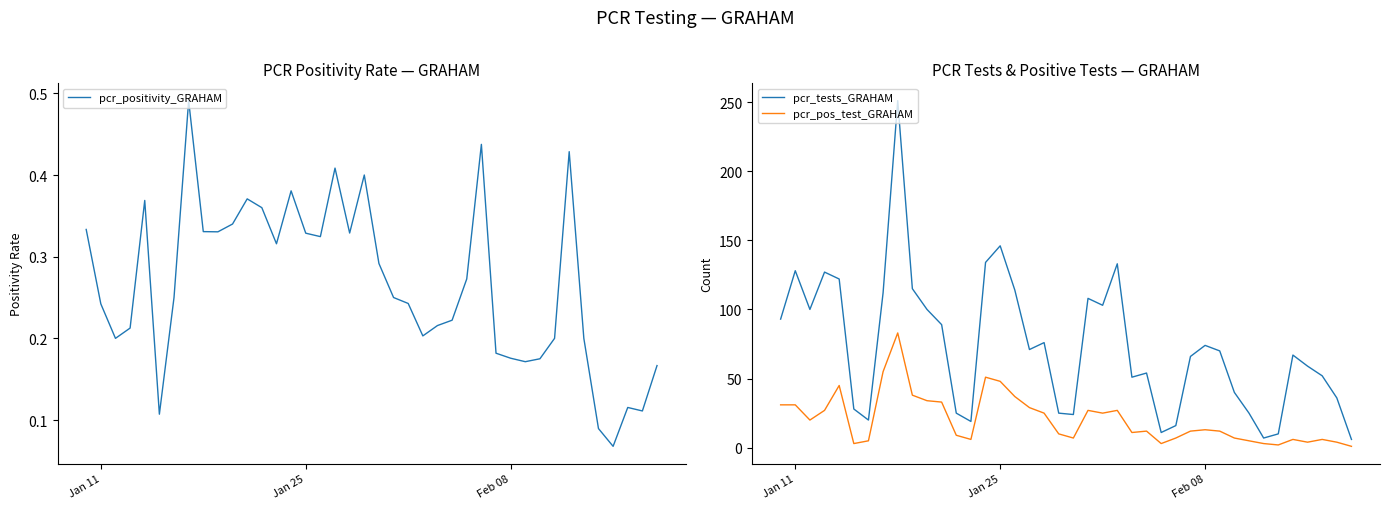

True or false: pcr_positivity_GRAHAM and pcr_pos_test_GRAHAM intersect in this chart.

False